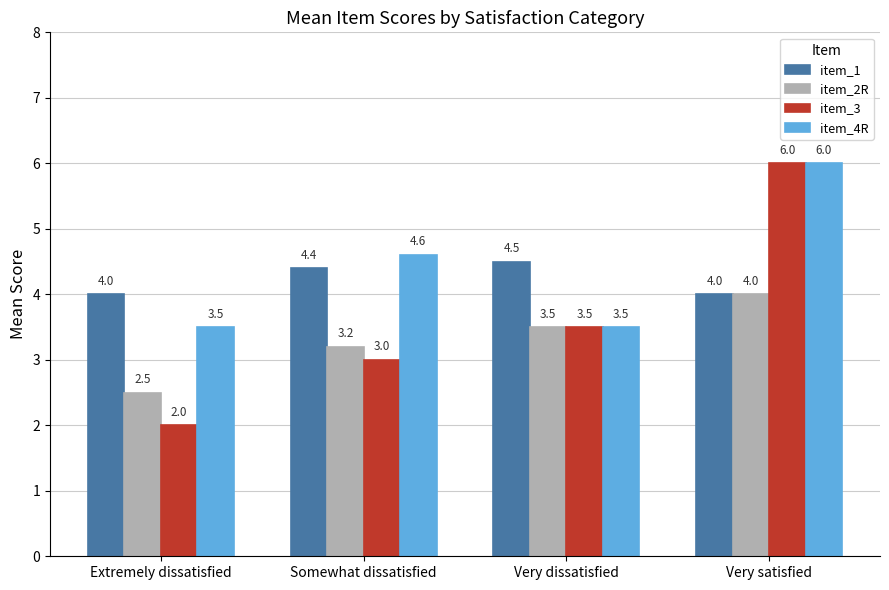

At which category is the sum across all series the highest?

Very satisfied